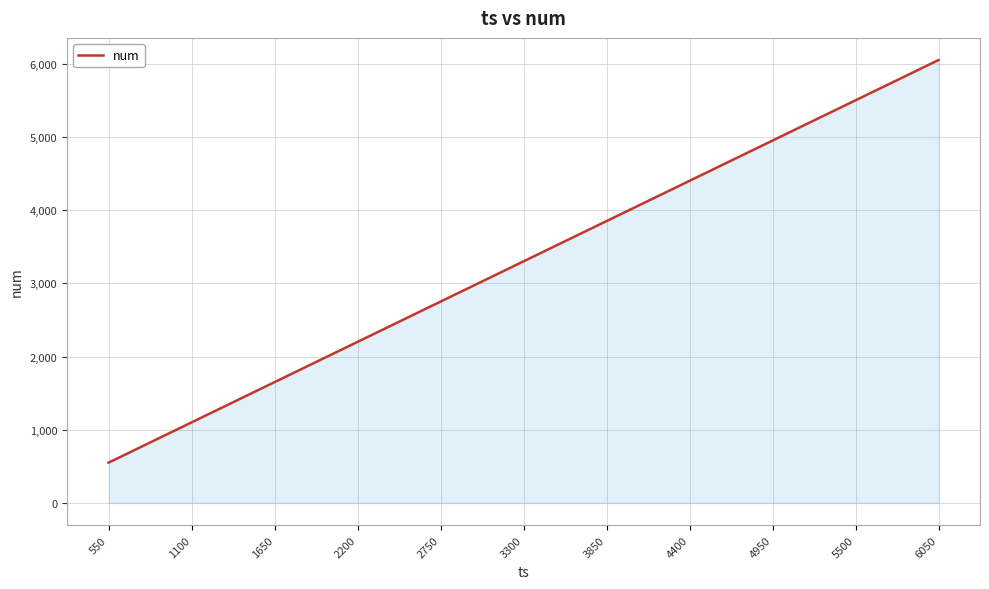

Which label corresponds to the largest value in the chart?

6050